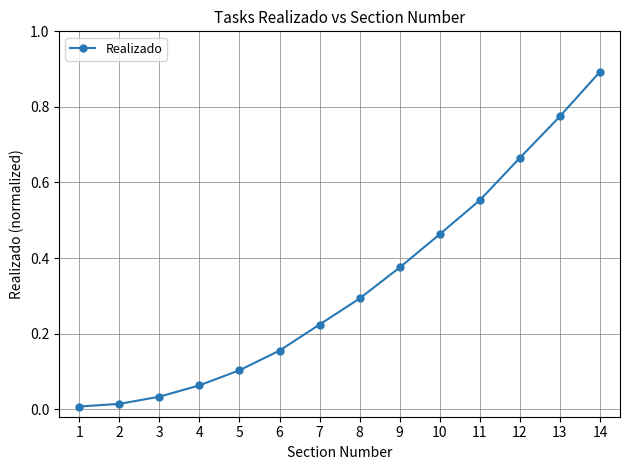

The chart shows a value of 0.1 at 3. True or false?

False